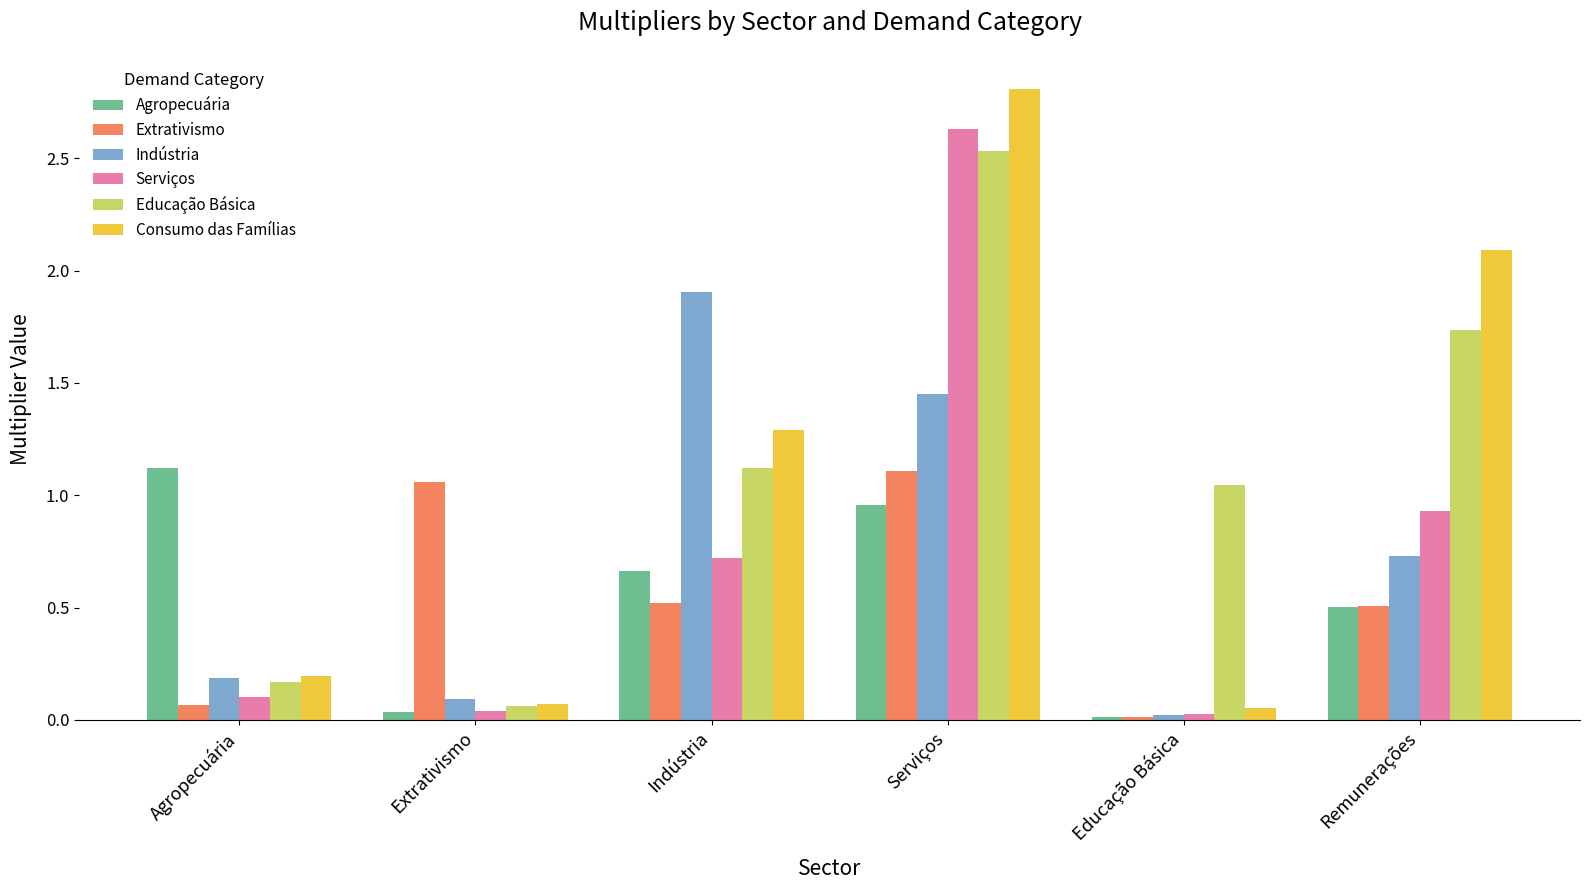

Count the number of data series in this chart.

6